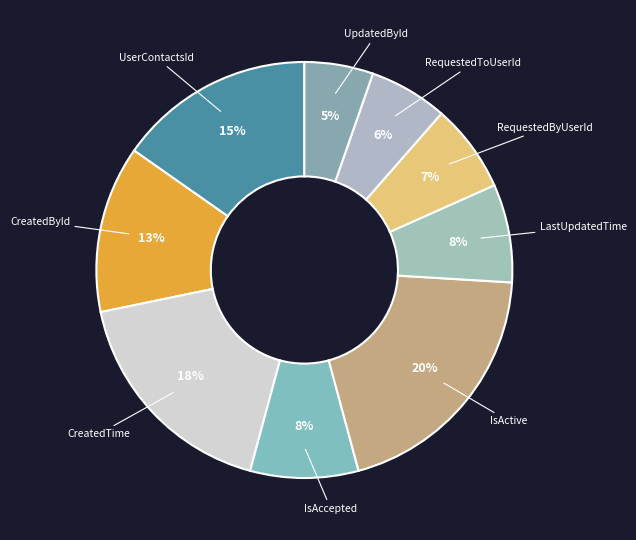

Is IsAccepted the majority of the pie?

No